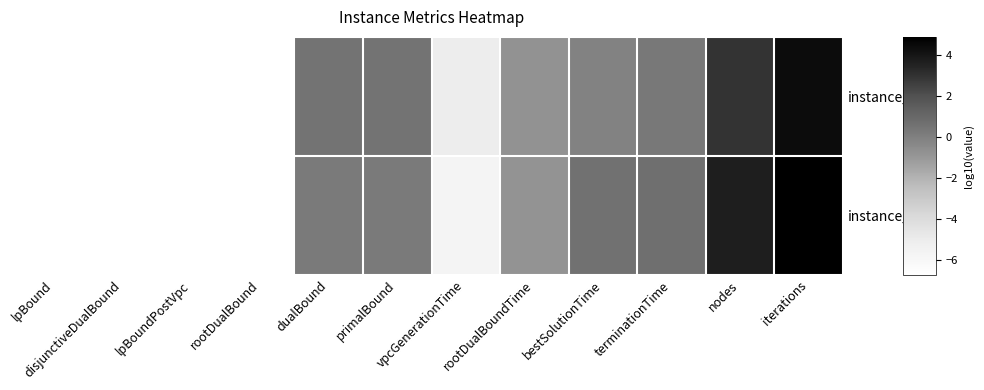

At which category is the sum across all series the highest?

iterations